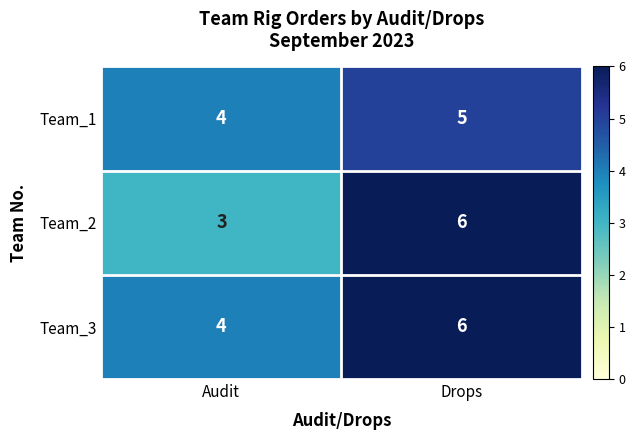

What is the smallest value displayed?

3